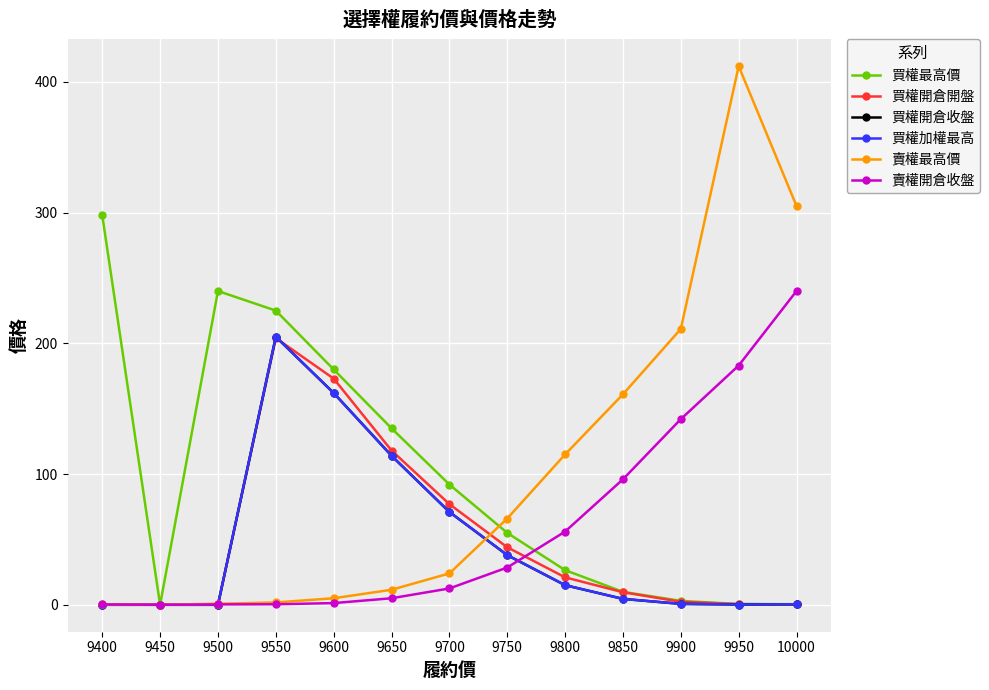

At which category does the chart reach its peak across all series?

9950